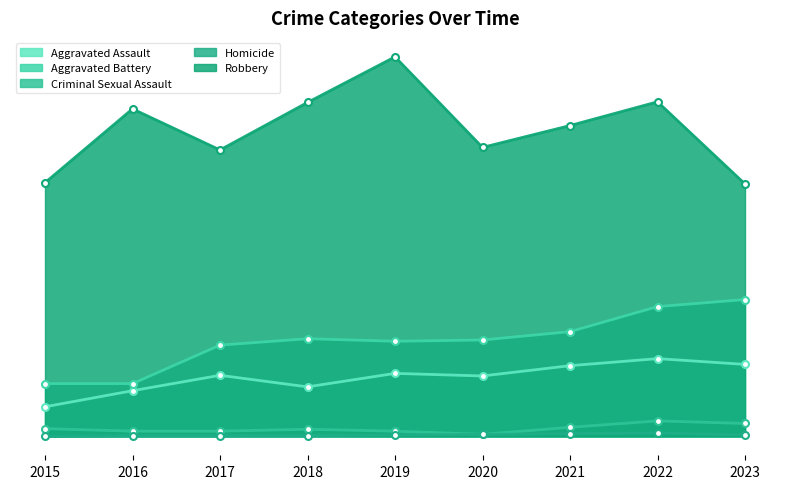

What is the maximum value shown in the chart?

591